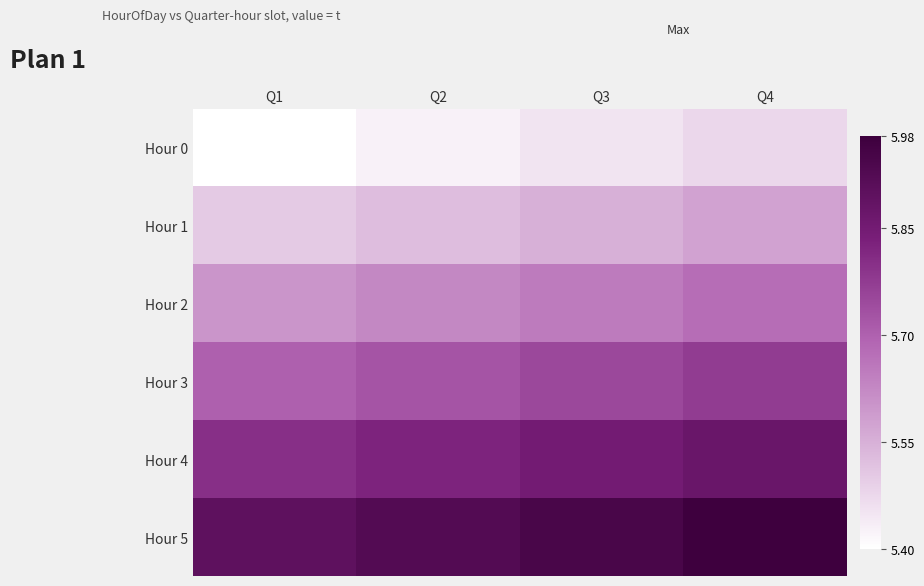

Reading left to right, list all the values displayed in this chart.

Hour 0: Q1=5.4	Q2=5.4	Q3=5.5	Q4=5.5
Hour 1: Q1=5.5	Q2=5.5	Q3=5.6	Q4=5.6
Hour 2: Q1=5.6	Q2=5.6	Q3=5.7	Q4=5.7
Hour 3: Q1=5.7	Q2=5.7	Q3=5.8	Q4=5.8
Hour 4: Q1=5.8	Q2=5.8	Q3=5.9	Q4=5.9
Hour 5: Q1=5.9	Q2=5.9	Q3=6.0	Q4=6.0